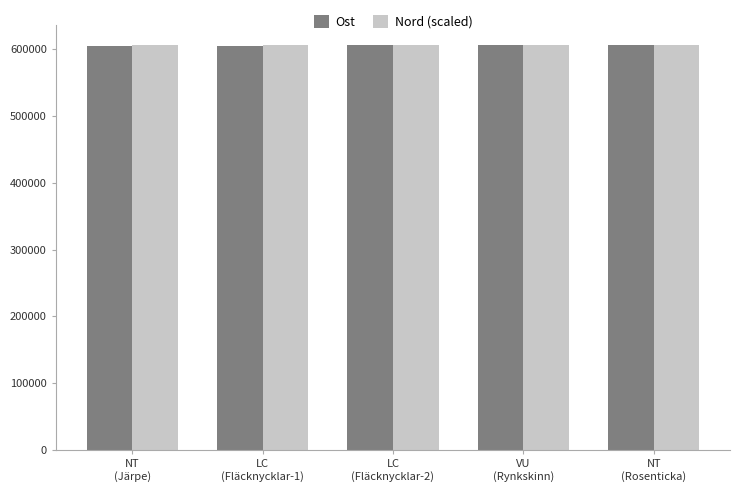

What is the smallest value displayed?

604942.0